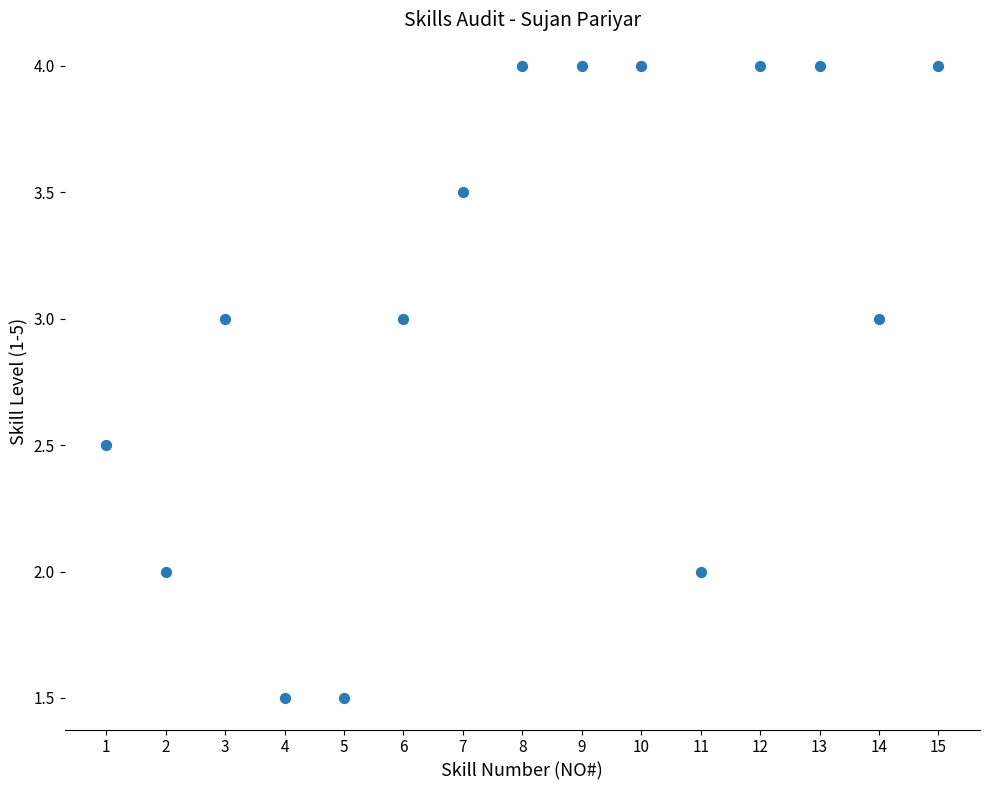

What is the range of Y values (max minus min)?

2.5